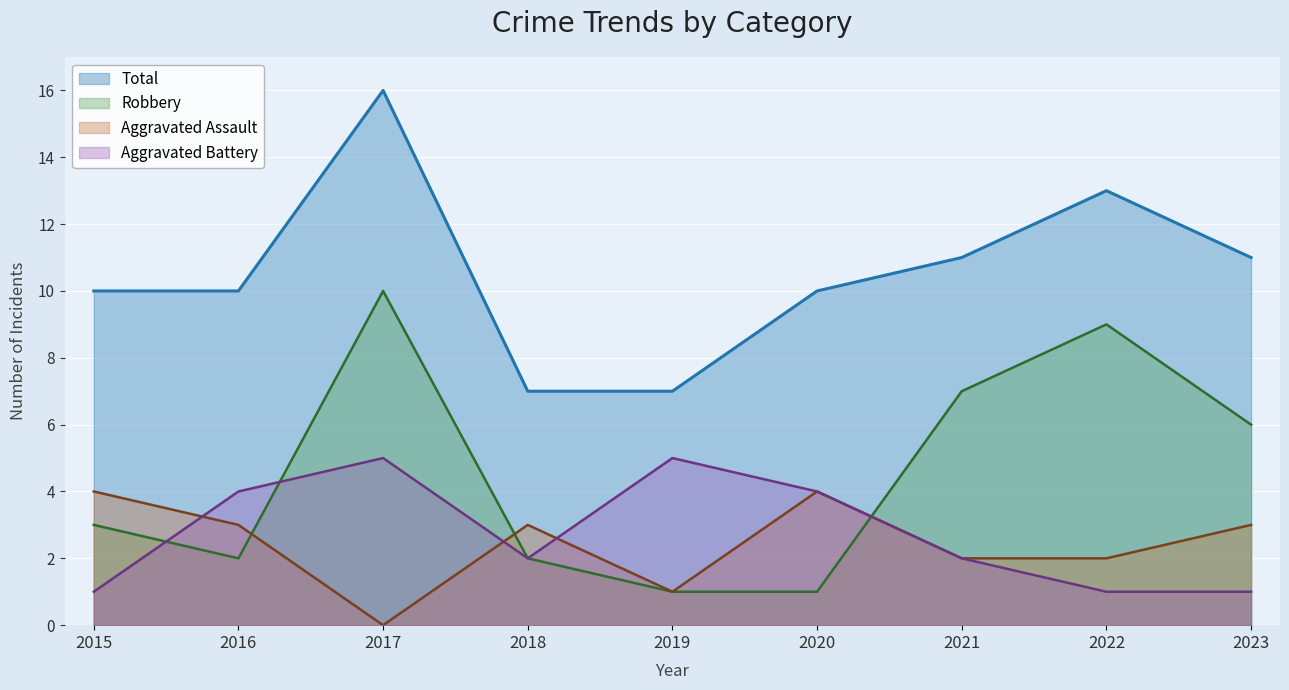

What is the difference between the maximum and minimum values in the Aggravated Assault series?

4